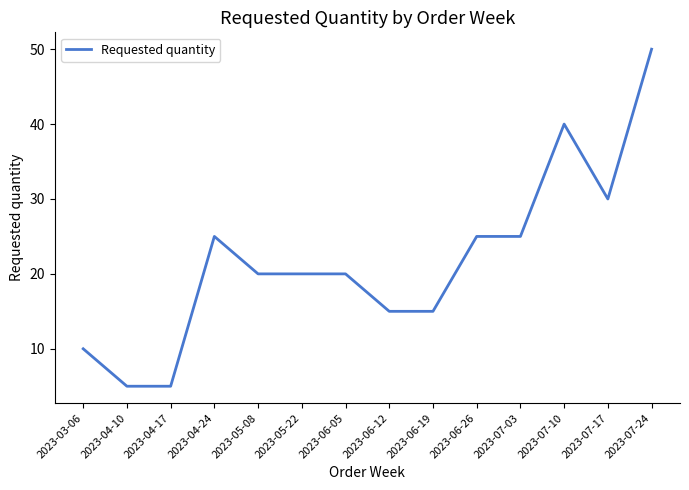

Reading left to right, transcribe all the data shown in this chart.

10	5	5	25	20	20	20	15	15	25	25	40	30	50